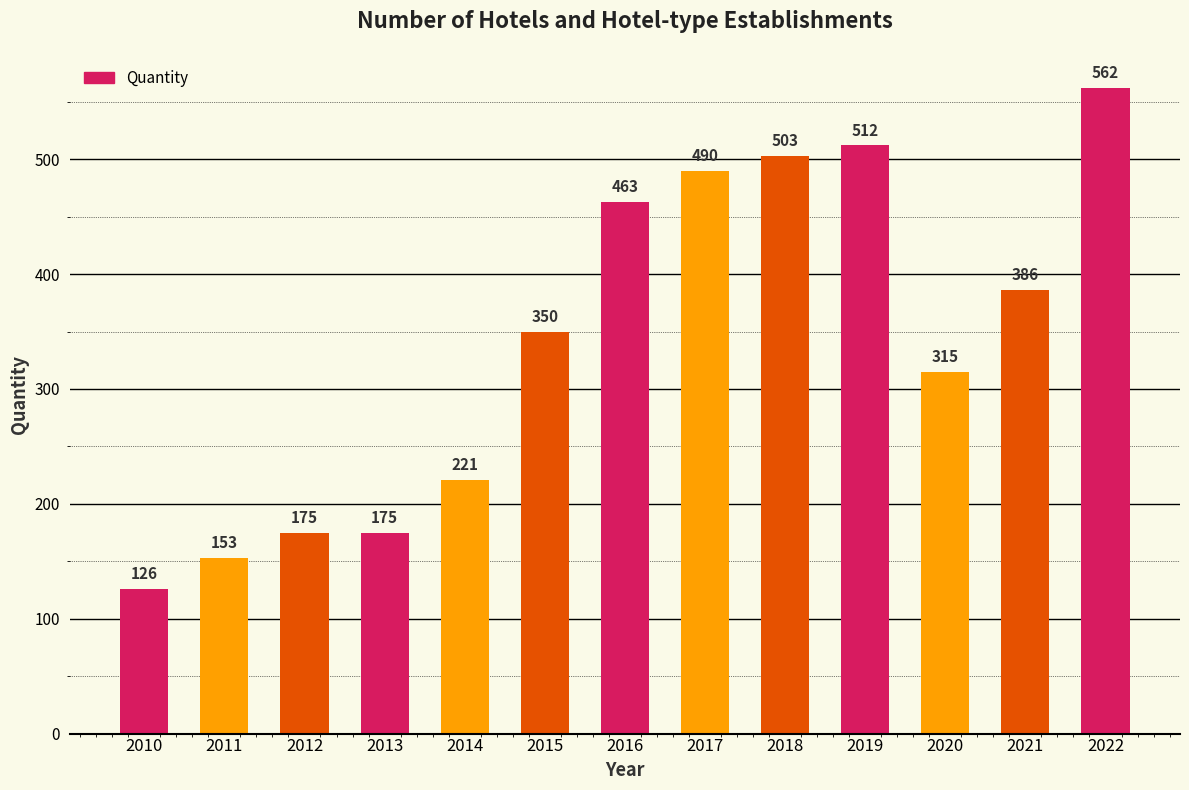

The value at 2022 is 292. True or false?

False